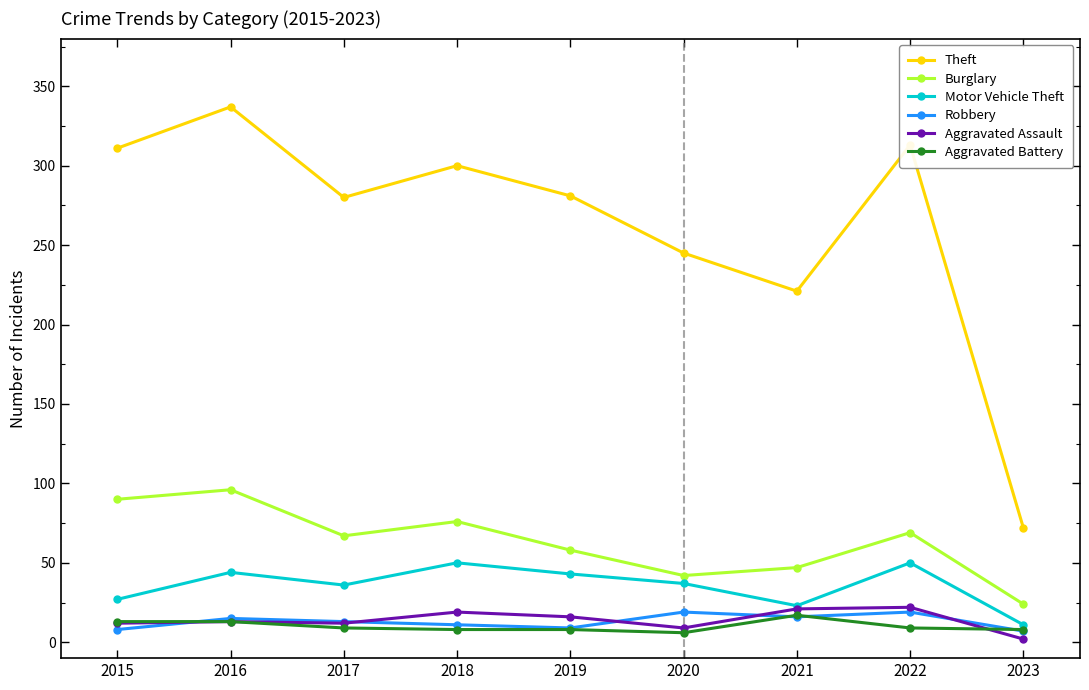

True or false: Theft and Motor Vehicle Theft cross at least once.

False